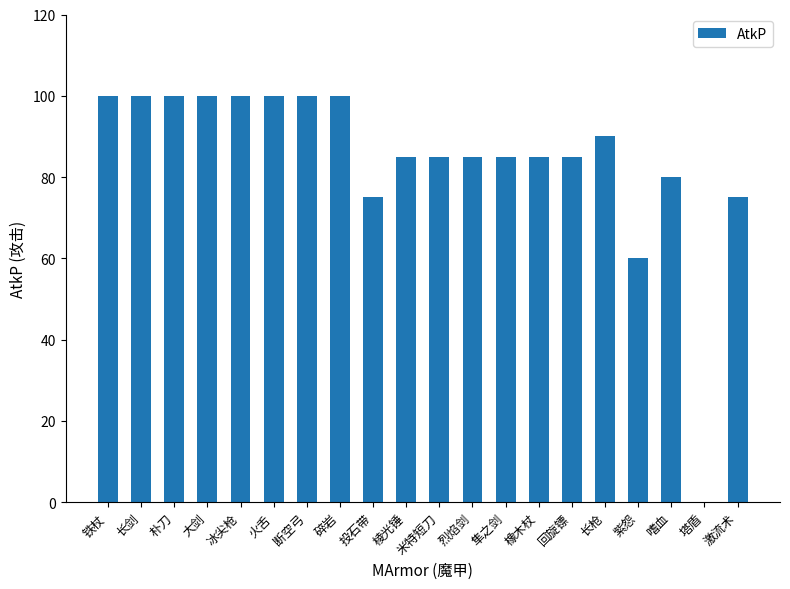

What value does the data have at 回旋镖, to the nearest 5?

85